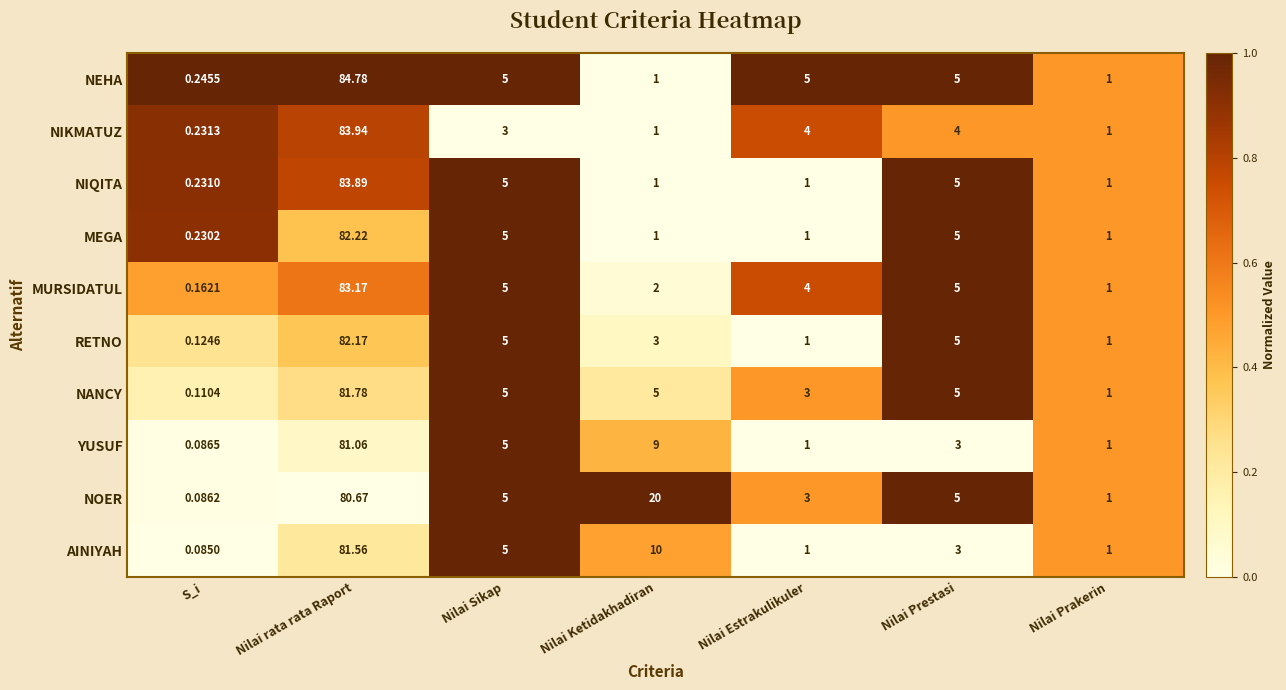

How many distinct data groups are displayed?

10